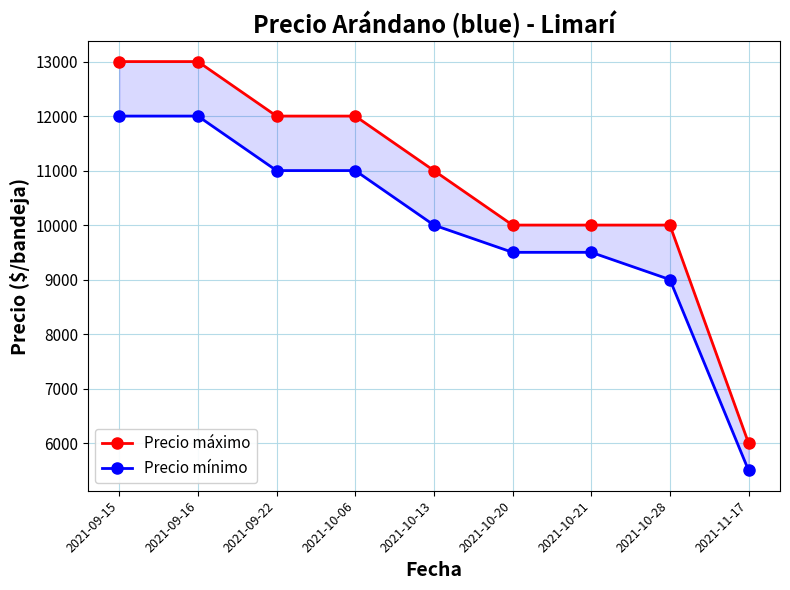

What is the value of the Precio máximo point at the 4th from the left?

12000